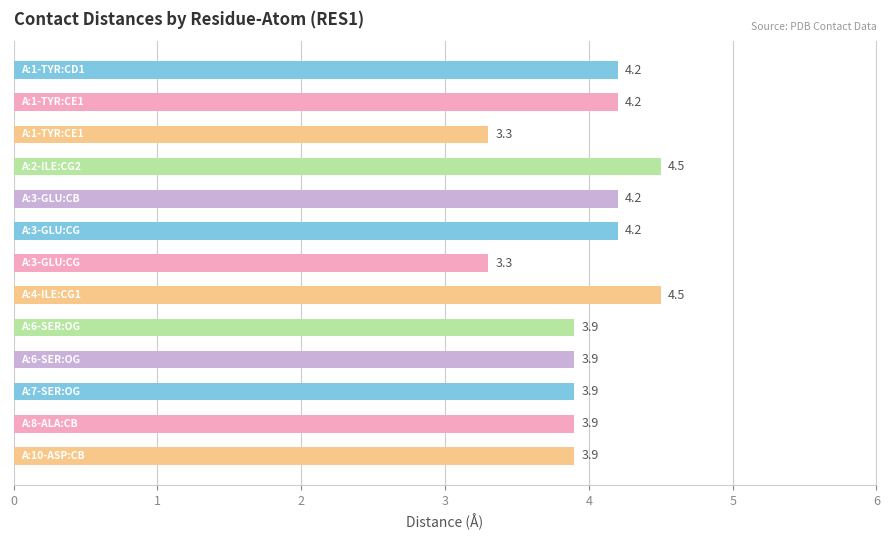

What is the smallest value displayed?

3.3